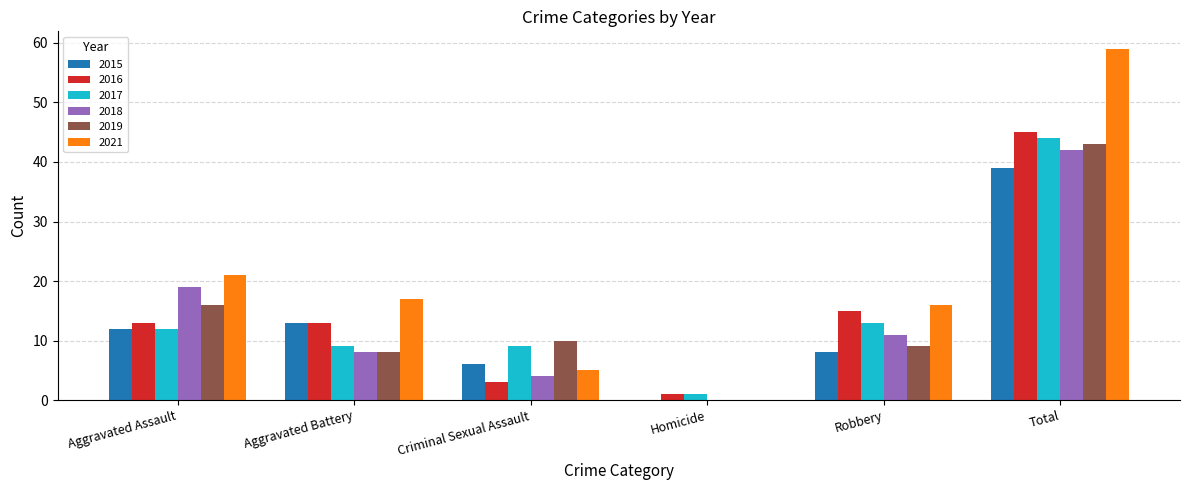

What is the sum of all 2019 values?

86